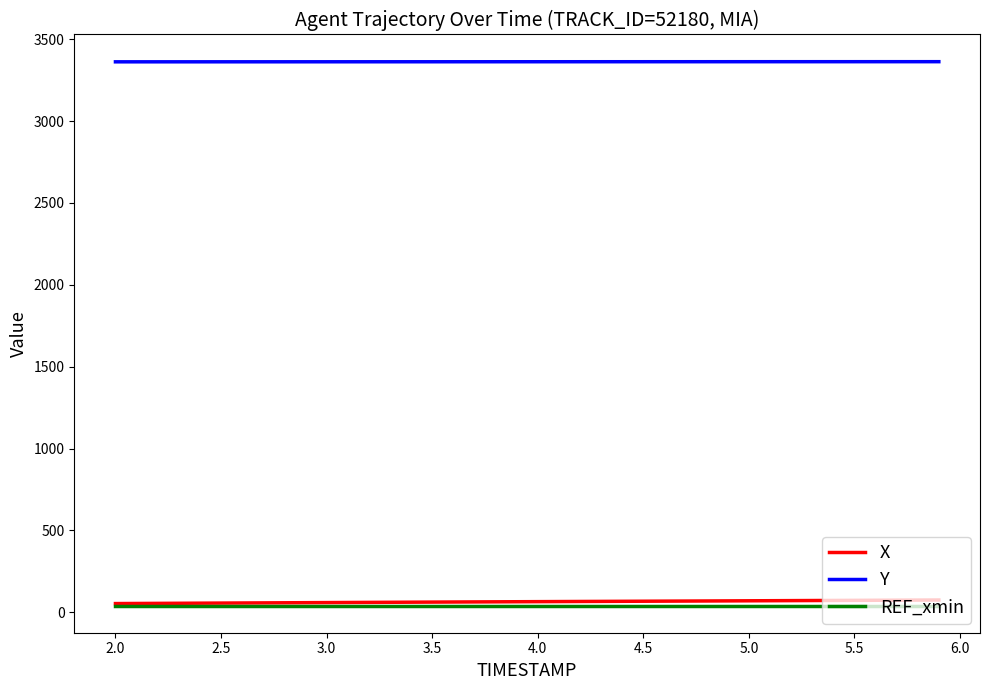

Which series has the largest total across all categories?

Y